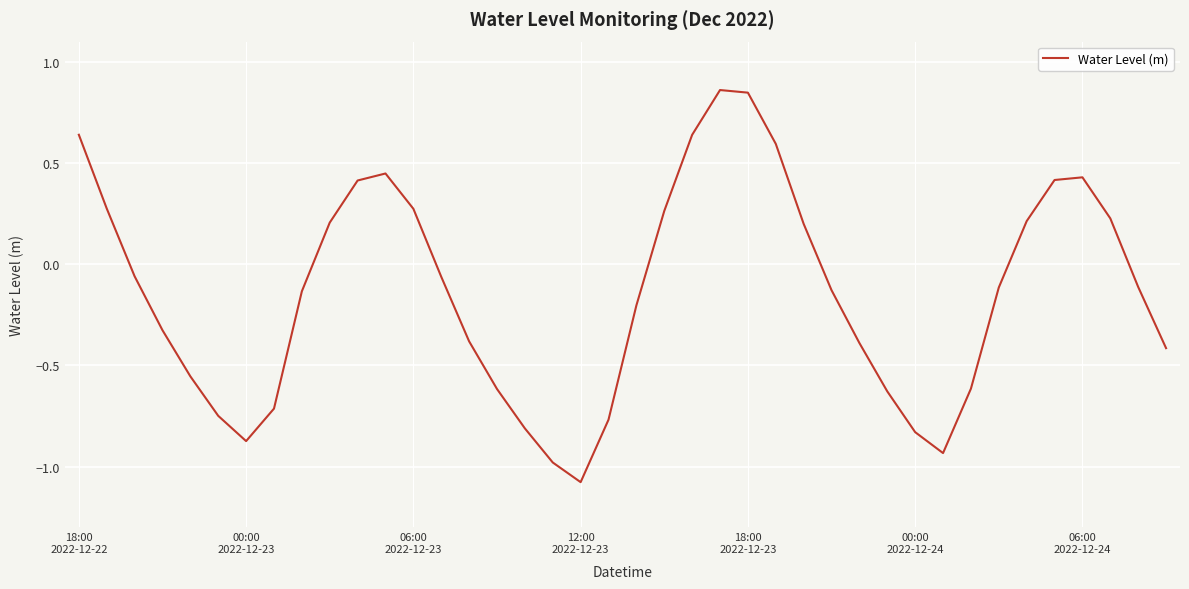

What is the minimum value shown in the chart?

-1.1